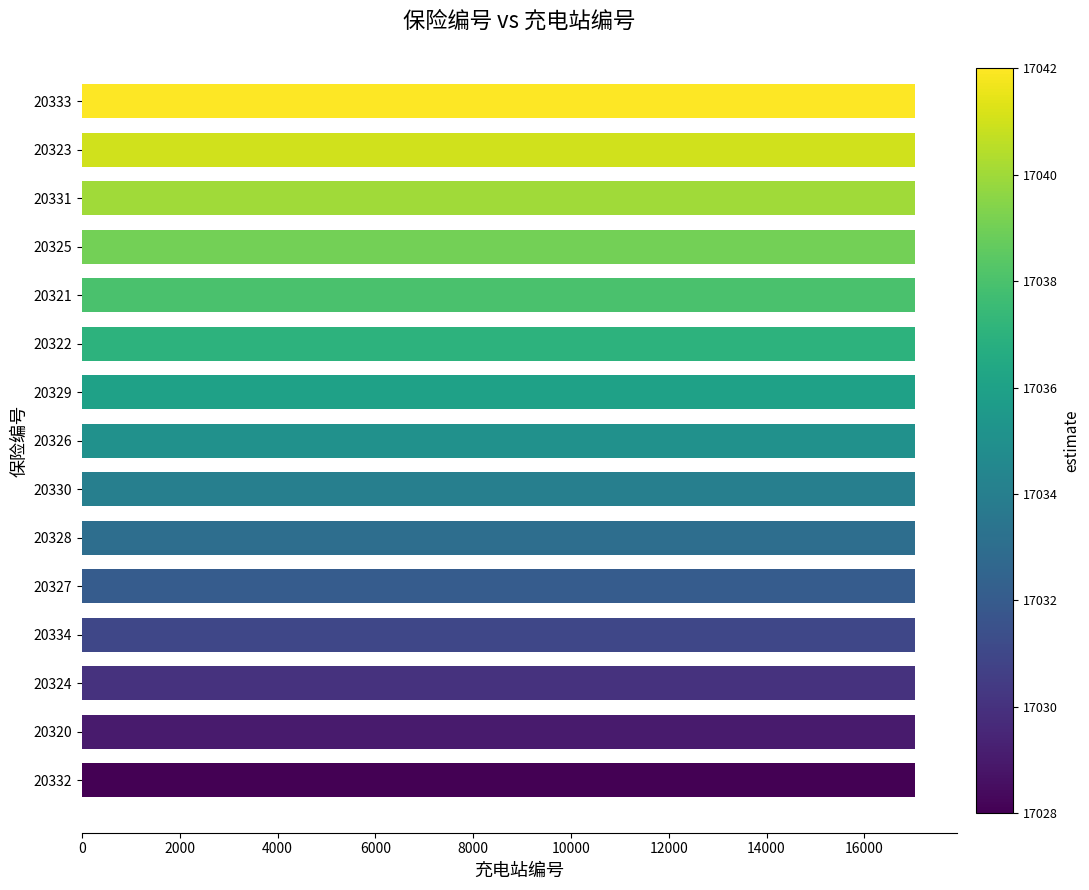

What is the smallest value displayed?

17028